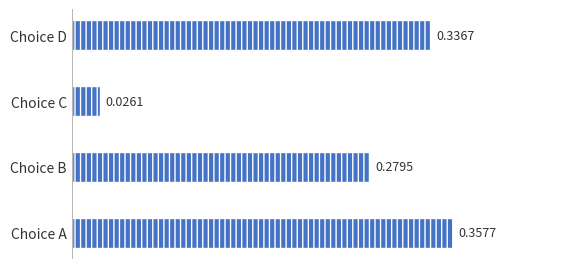

At which category does the chart reach its peak across all series?

Choice A